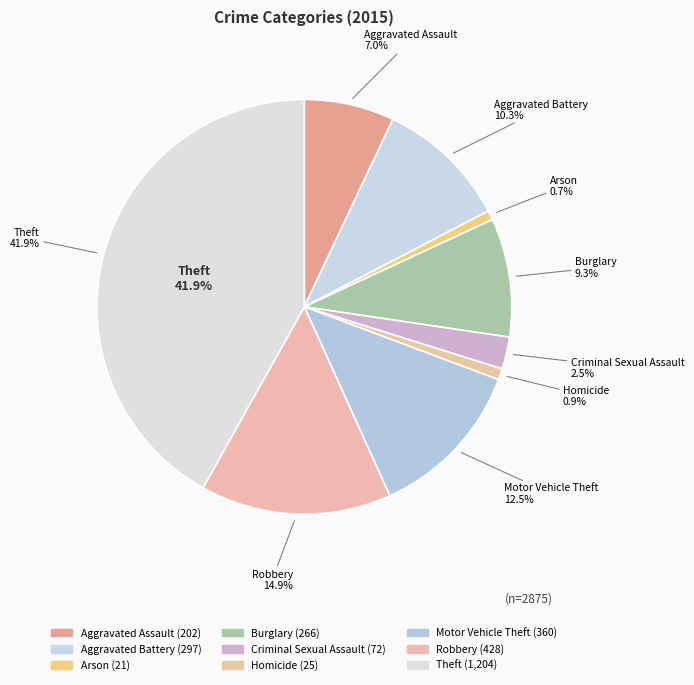

What is the change in value from Arson to Theft?

+1183